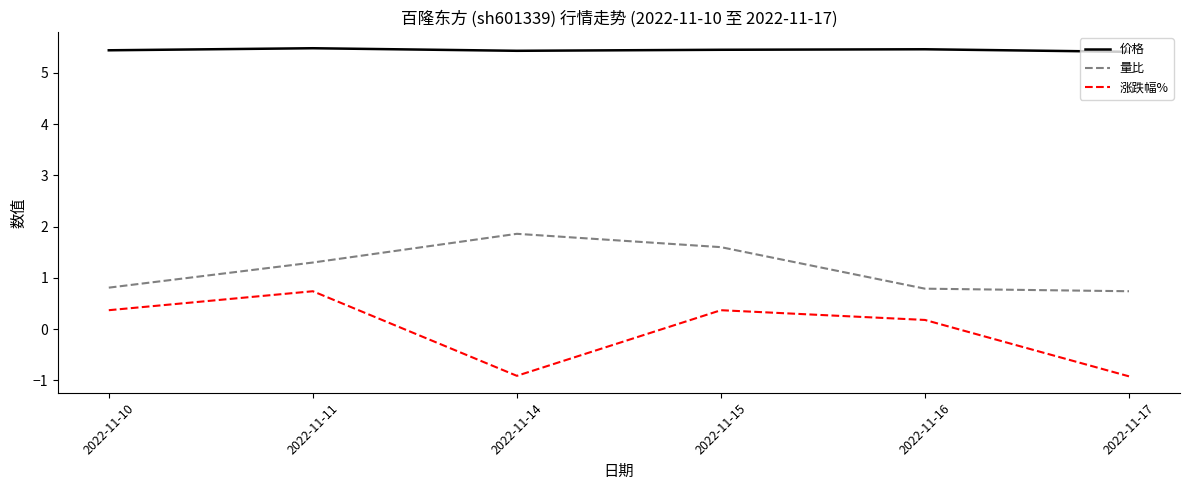

True or false: 价格 and 涨跌幅% intersect in this chart.

False